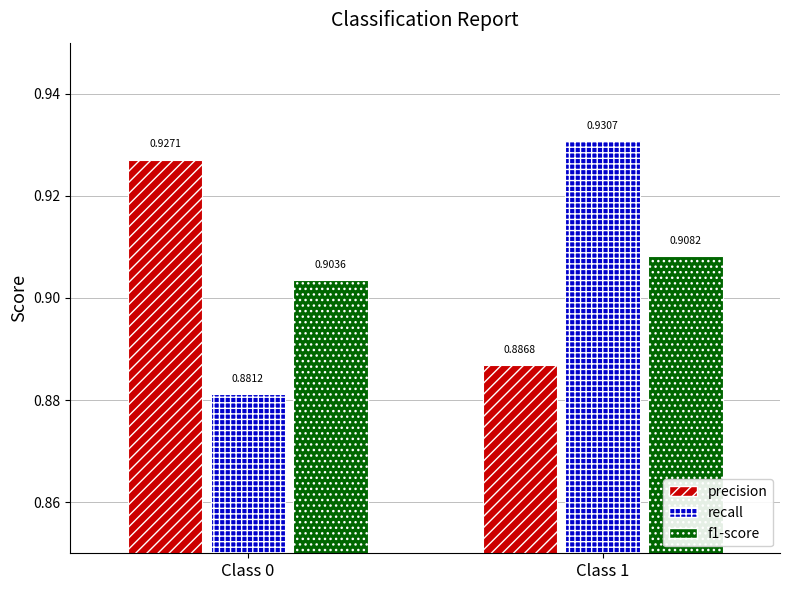

Count the number of data series in this chart.

3